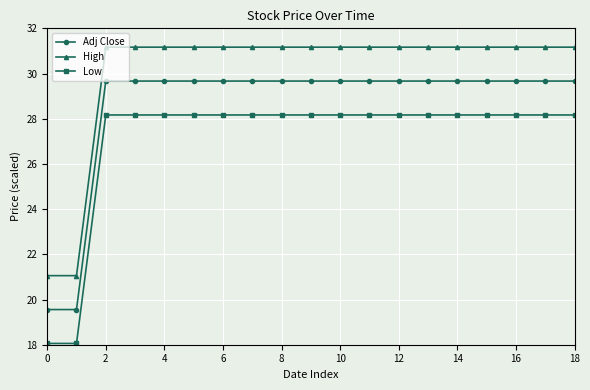

What is the difference between the maximum and second lowest values in the Low series?

10.1